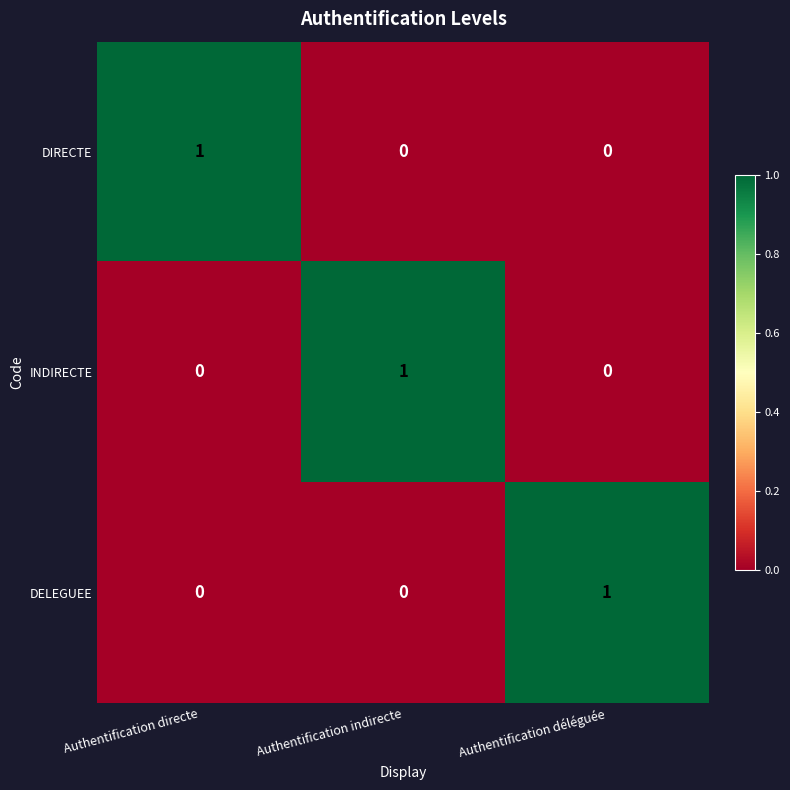

The DELEGUEE series shows 0 at Authentification directe. True or false?

True